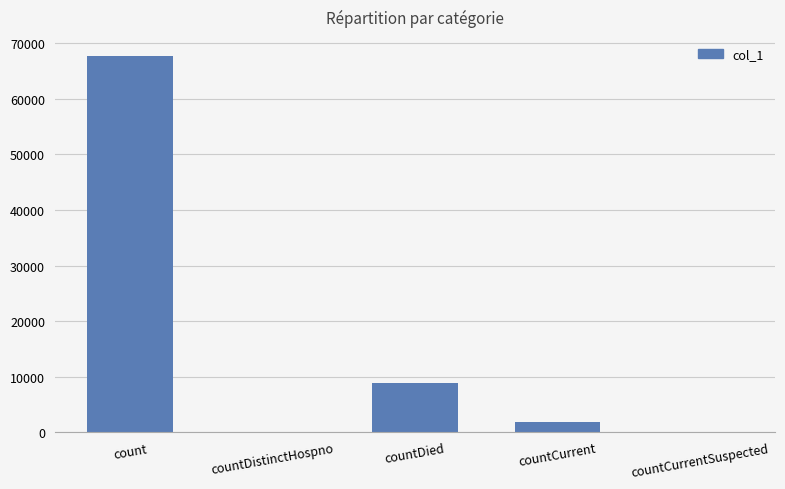

The chart shows a value of 46807 at countCurrentSuspected. True or false?

False